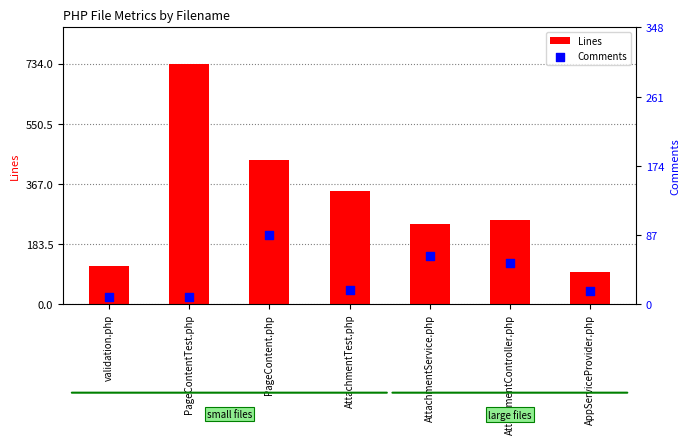

Is the value of Lines at AttachmentController.php greater than the value of Comments at AppServiceProvider.php?

Yes